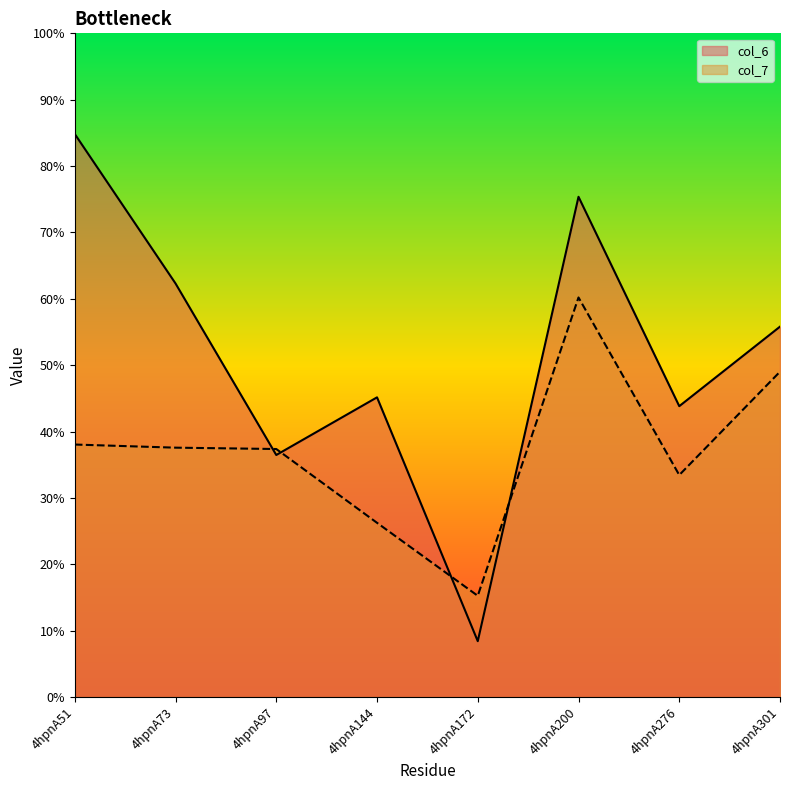

True or false: col_6 and col_7 cross at least once.

True